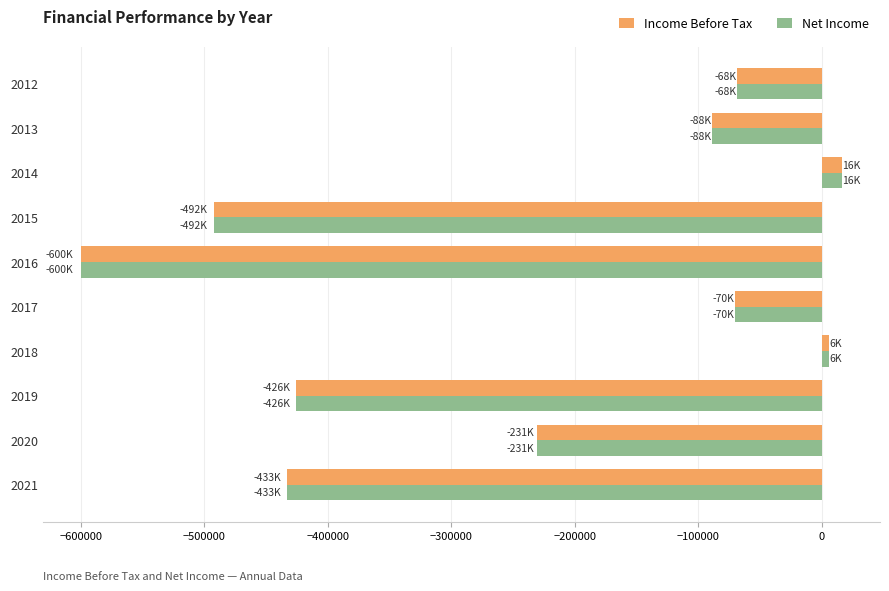

The value of Income Before Tax at 2021 is -710818. True or false?

False